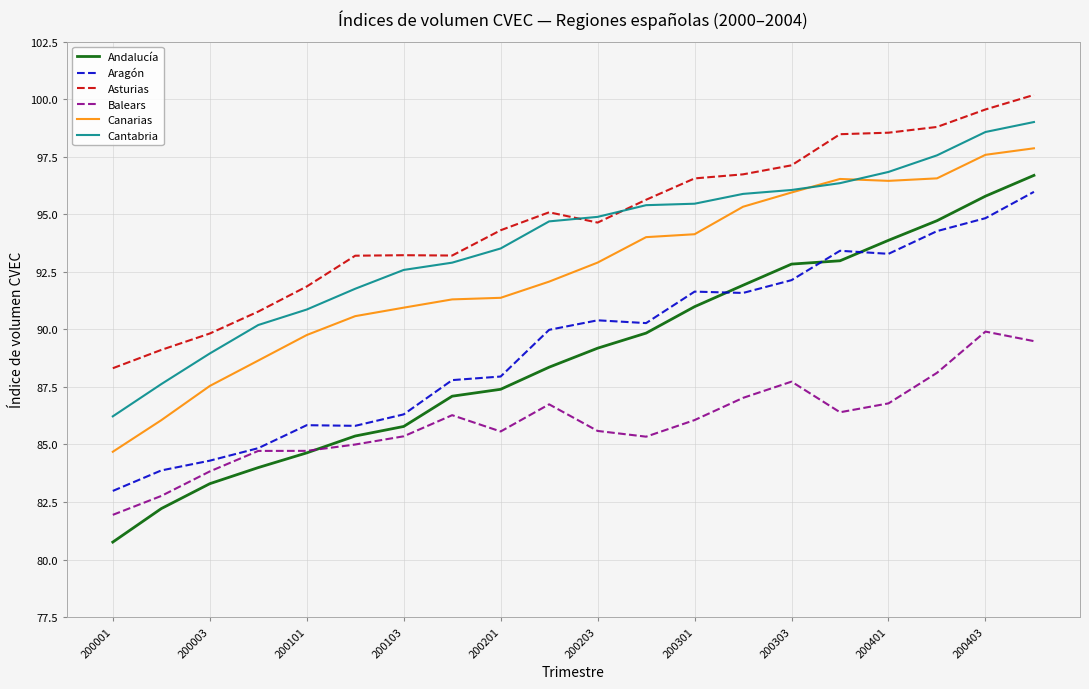

Which series has the largest range (max minus min)?

Andalucía